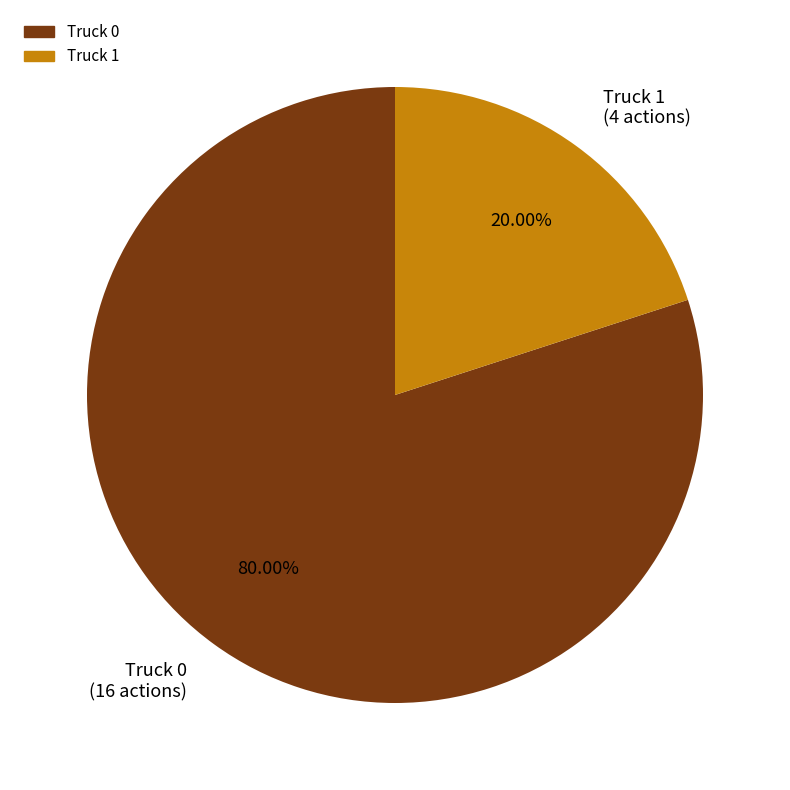

To the nearest percent, what percentage of the pie is Truck 1?

20%